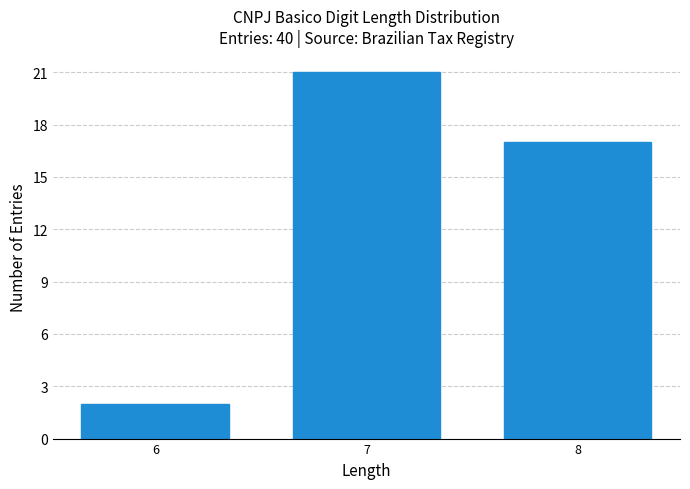

Reading right to left, list all the values displayed in this chart.

8=17	7=21	6=2